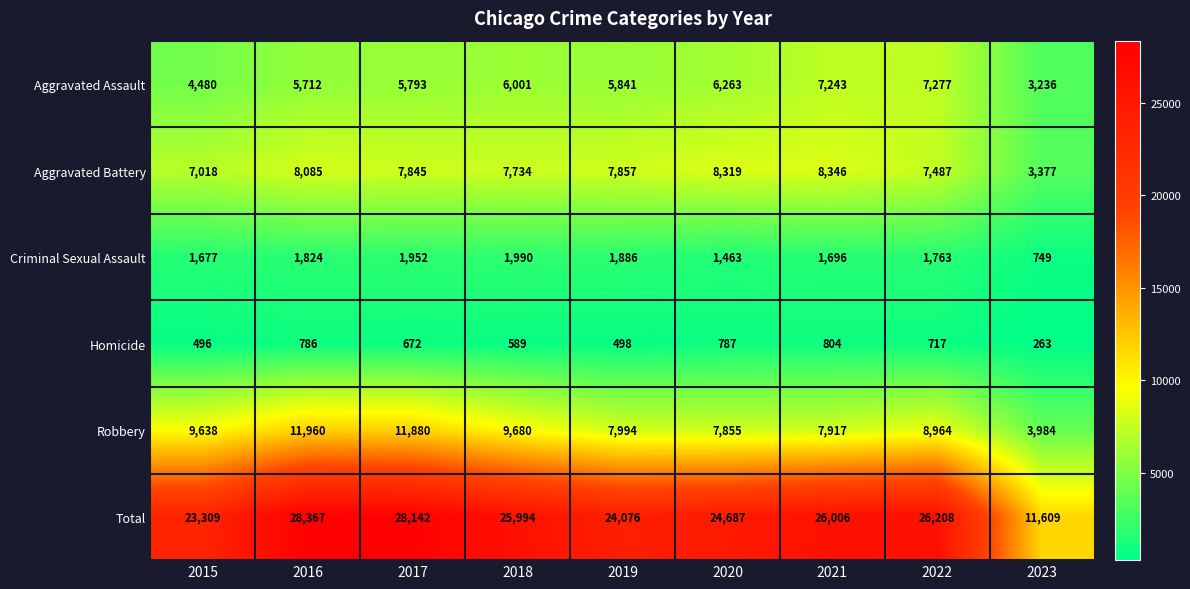

How many categories are shown in the chart?

9